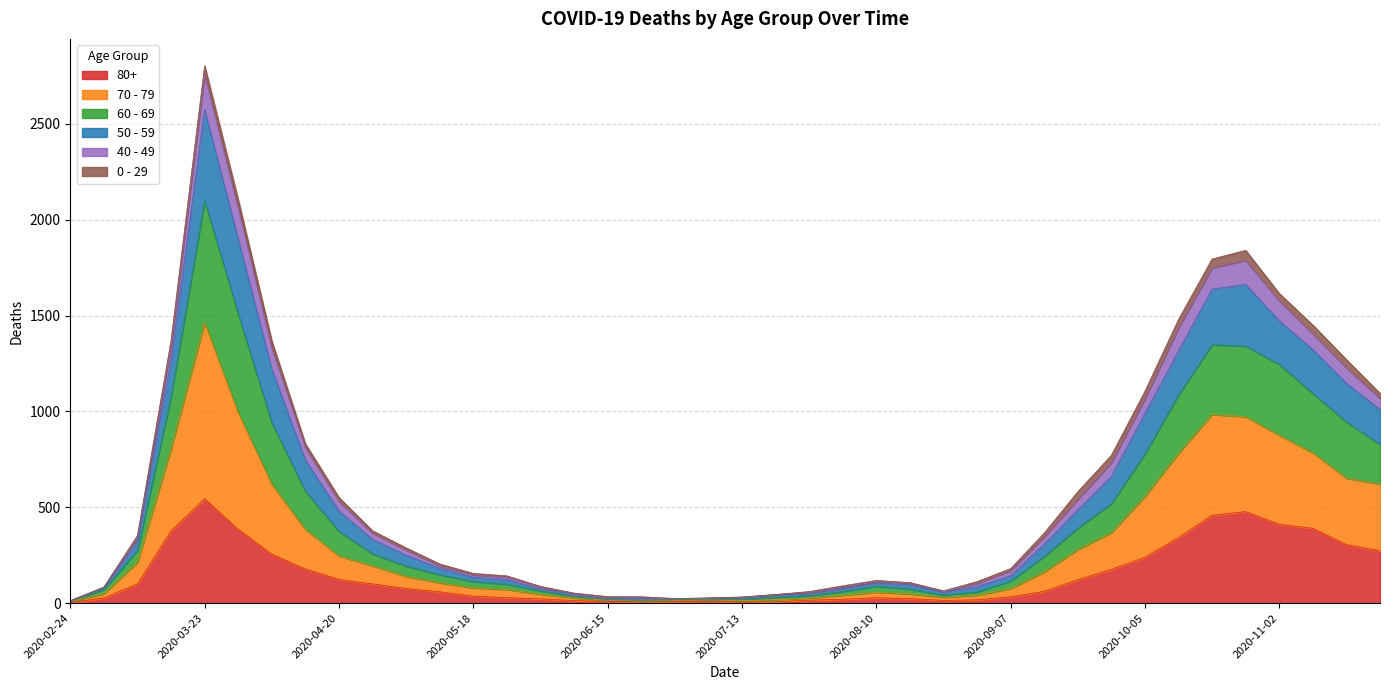

True or false: 70 - 79 and 80+ intersect in this chart.

False